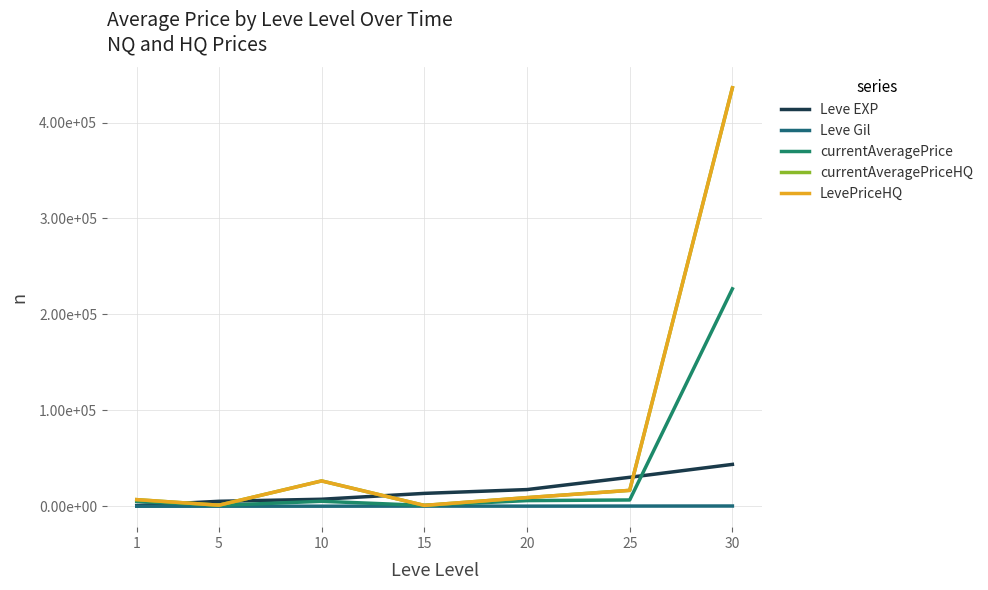

At which category does currentAveragePrice reach its first local peak?

10